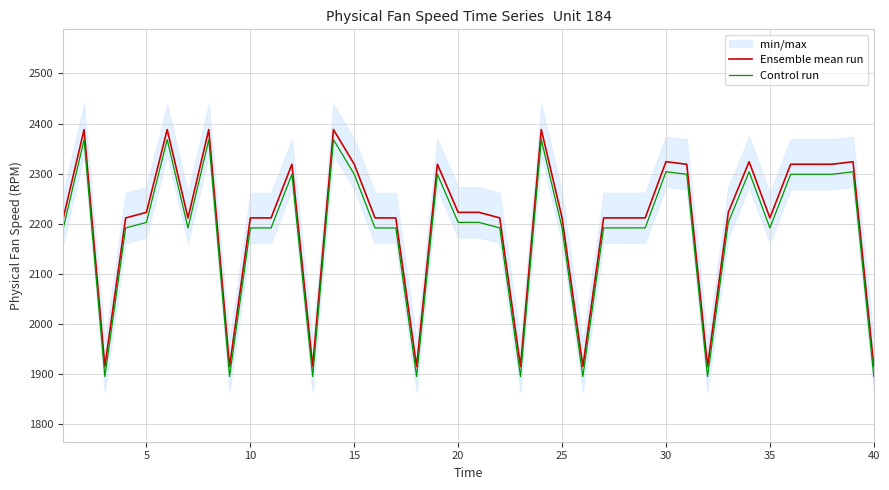

The Ensemble mean run series shows 1376.2 at 20. True or false?

False